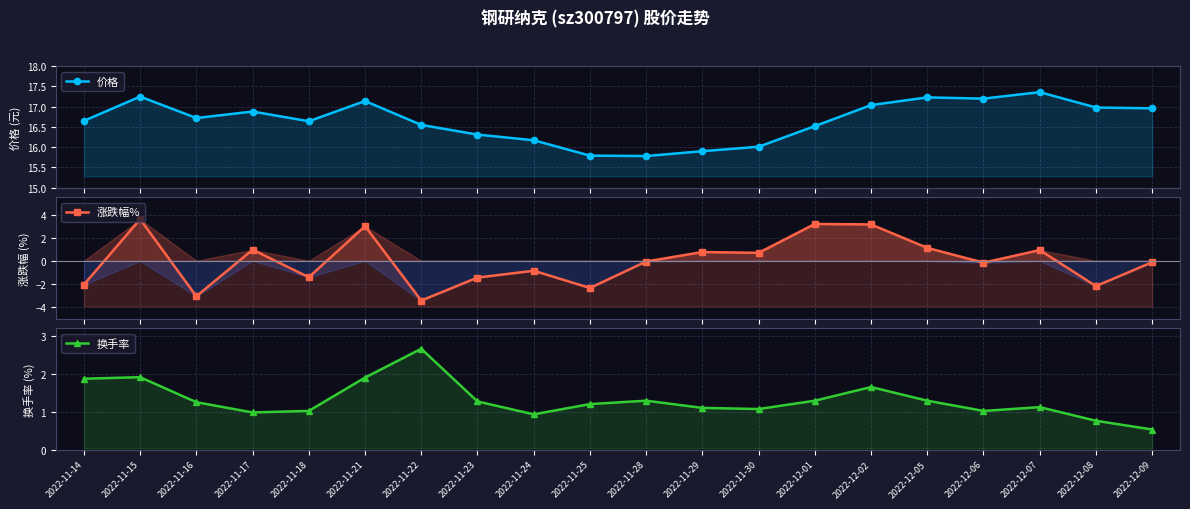

At 2022-12-06, list the series in order from smallest to largest.

涨跌幅%, 换手率, 价格